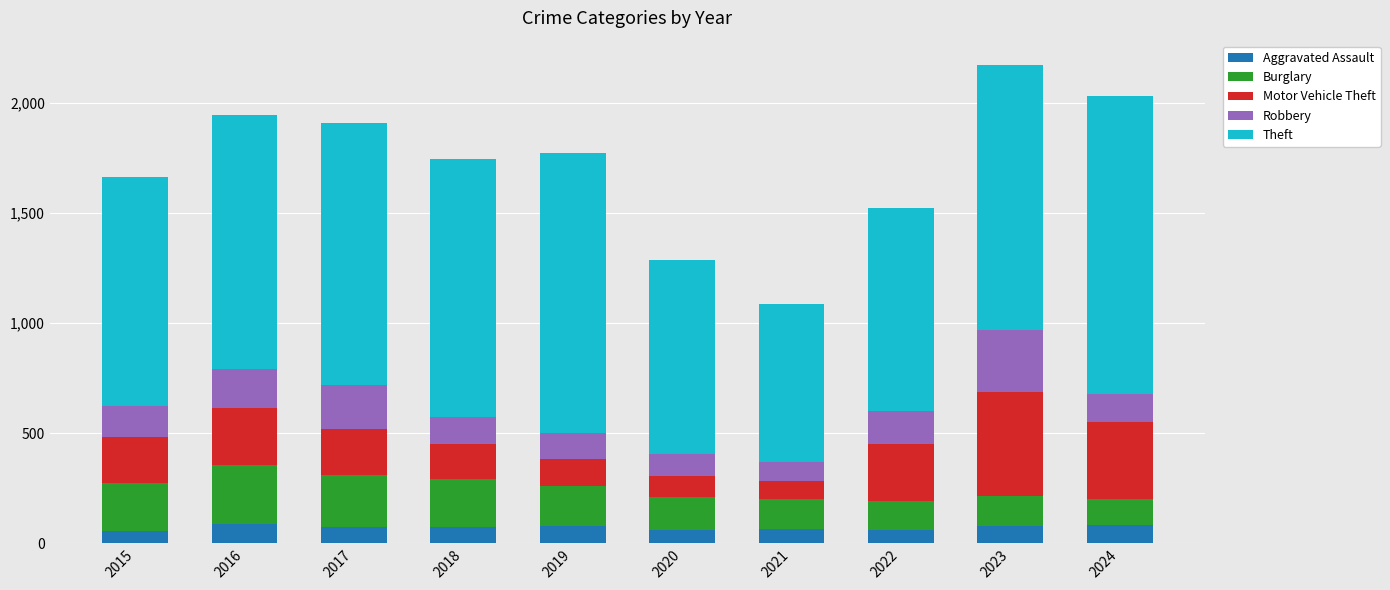

What is the total value across all series at 2023?

2173